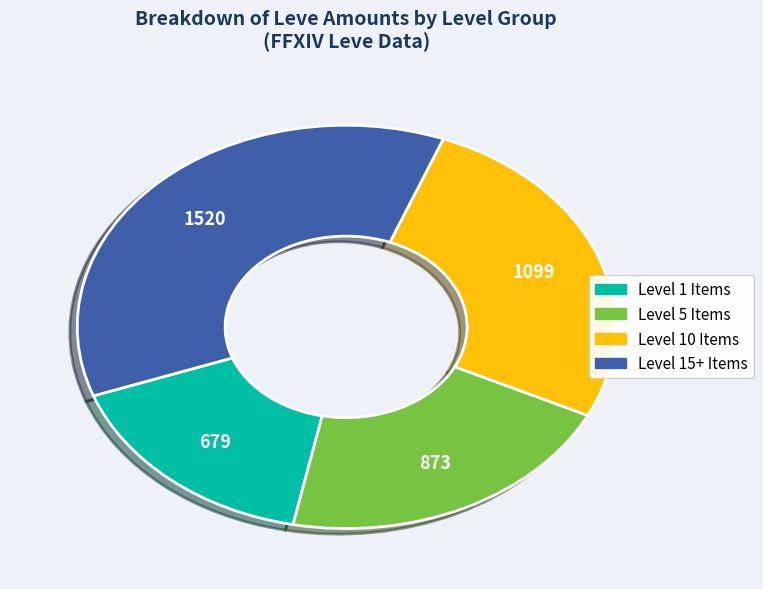

Is there a majority slice in this chart?

No